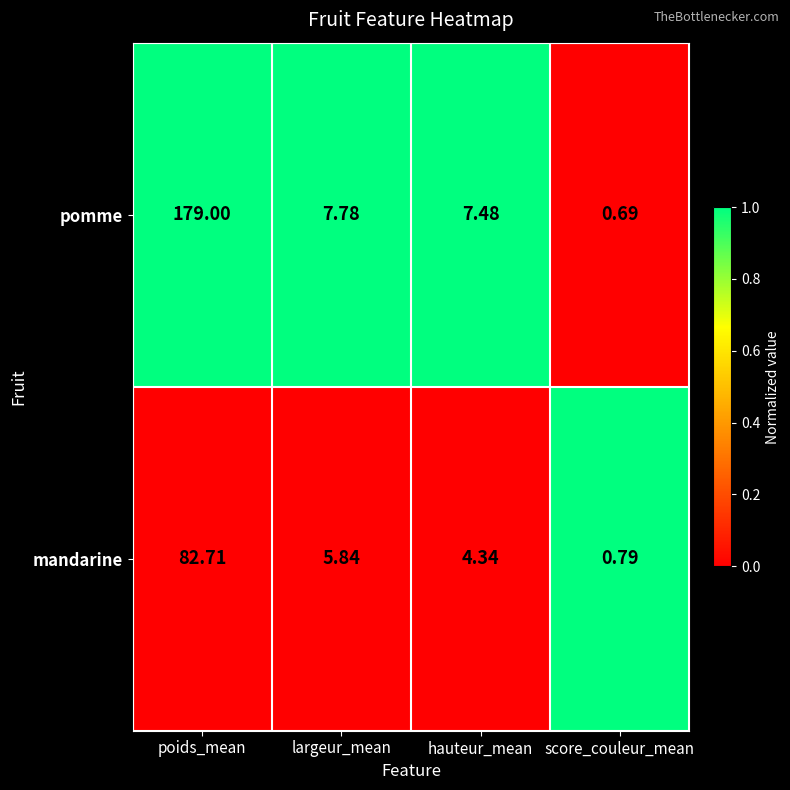

Which series changed the most between largeur_mean and hauteur_mean?

mandarine